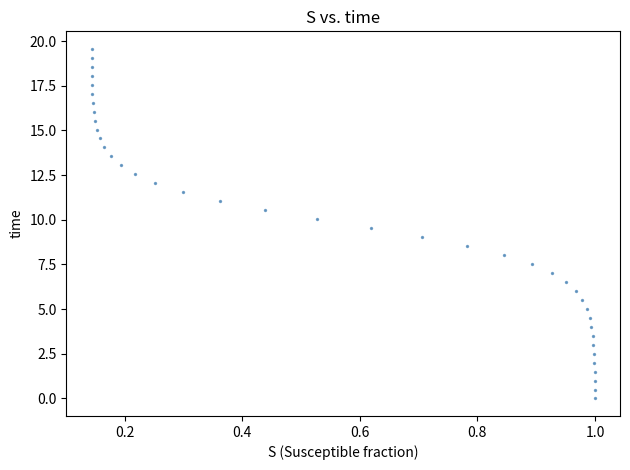

What is the range of Y values (max minus min)?

19.6